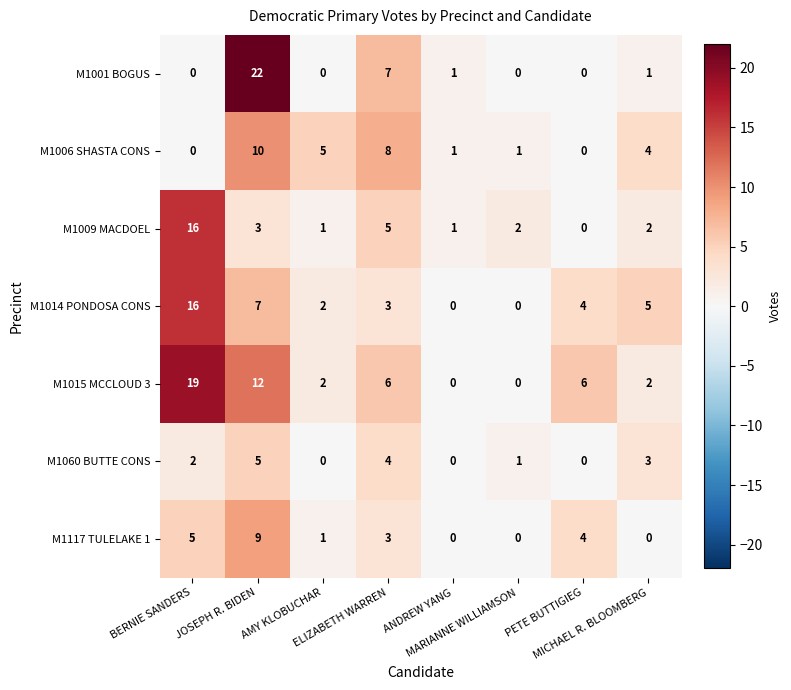

Count the number of categories in the chart.

8